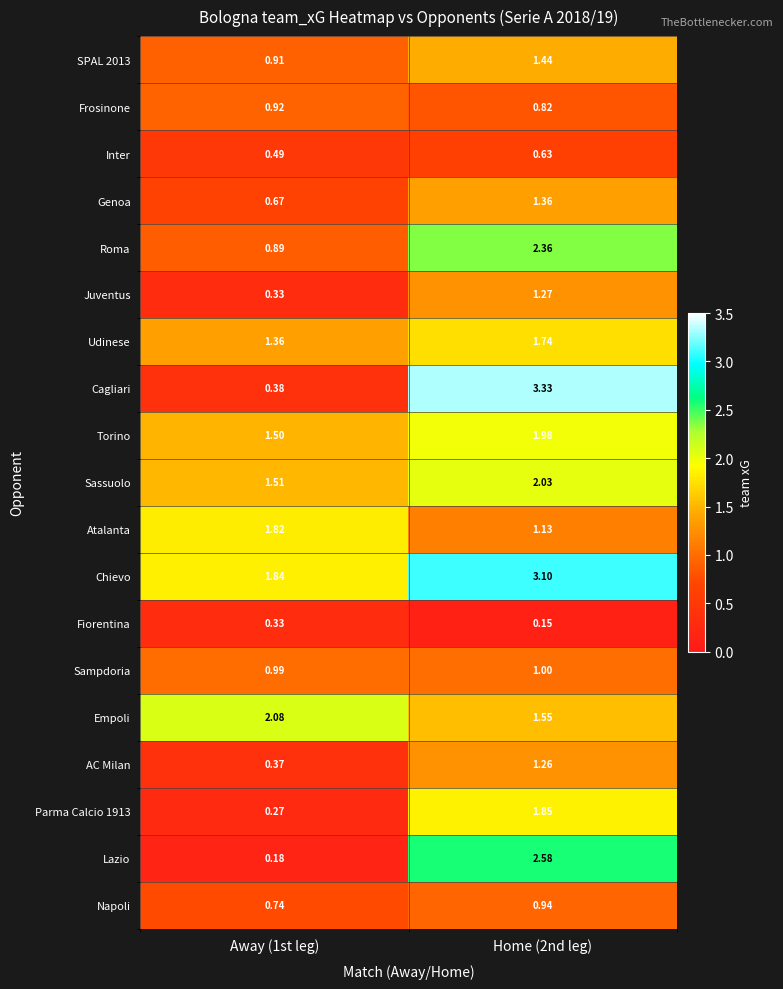

At which category is the sum across all series the highest?

Home (2nd leg)